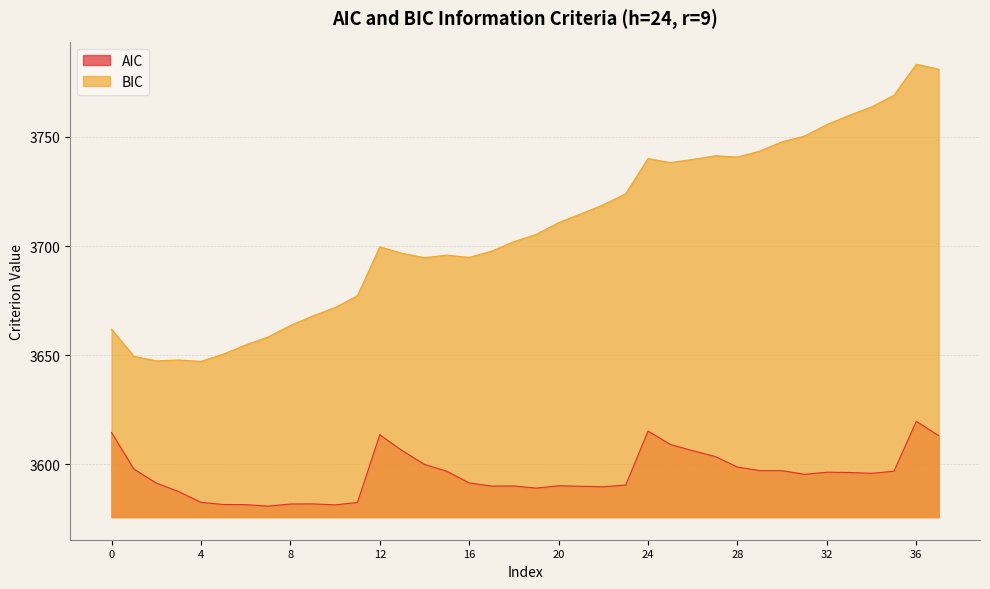

True or false: AIC and BIC intersect in this chart.

False